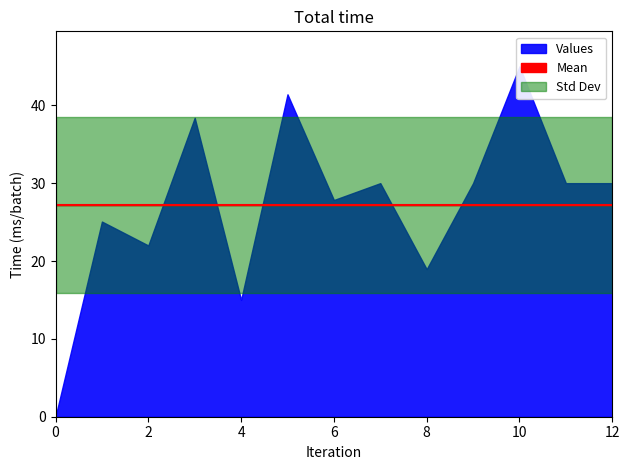

What is the greatest value displayed?

45.0